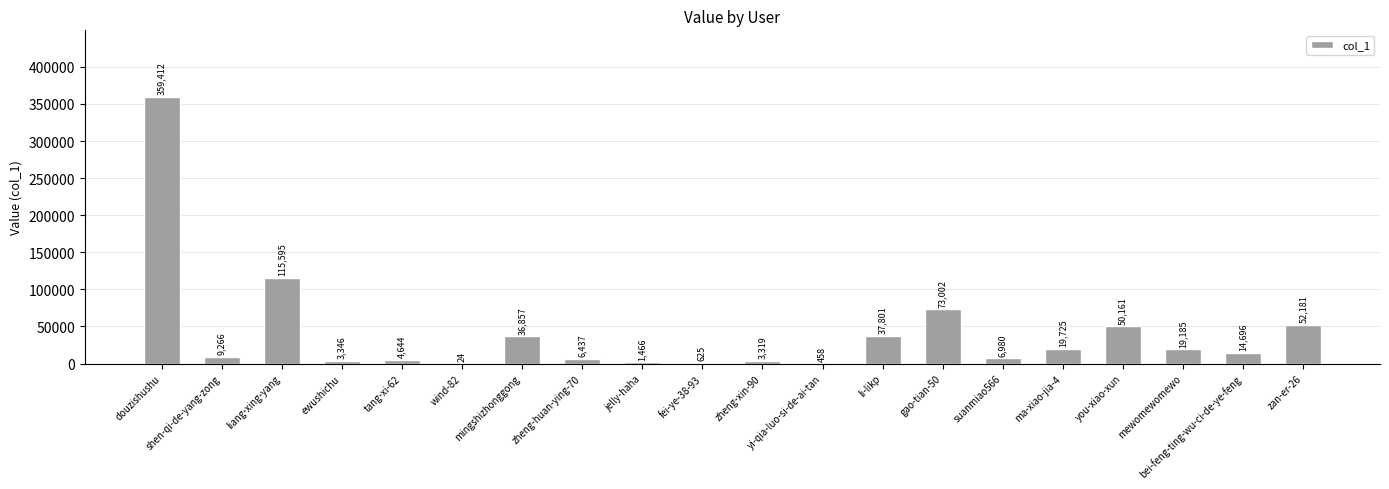

What is the sum of all values?

815180